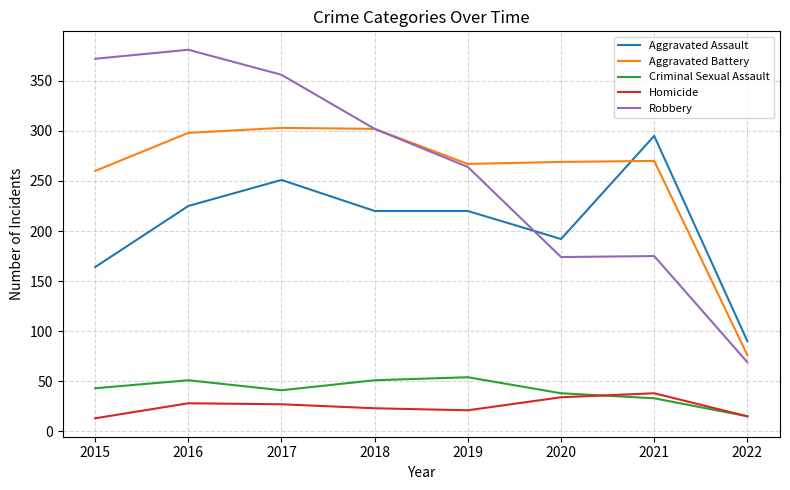

Which series has the widest spread of values?

Robbery